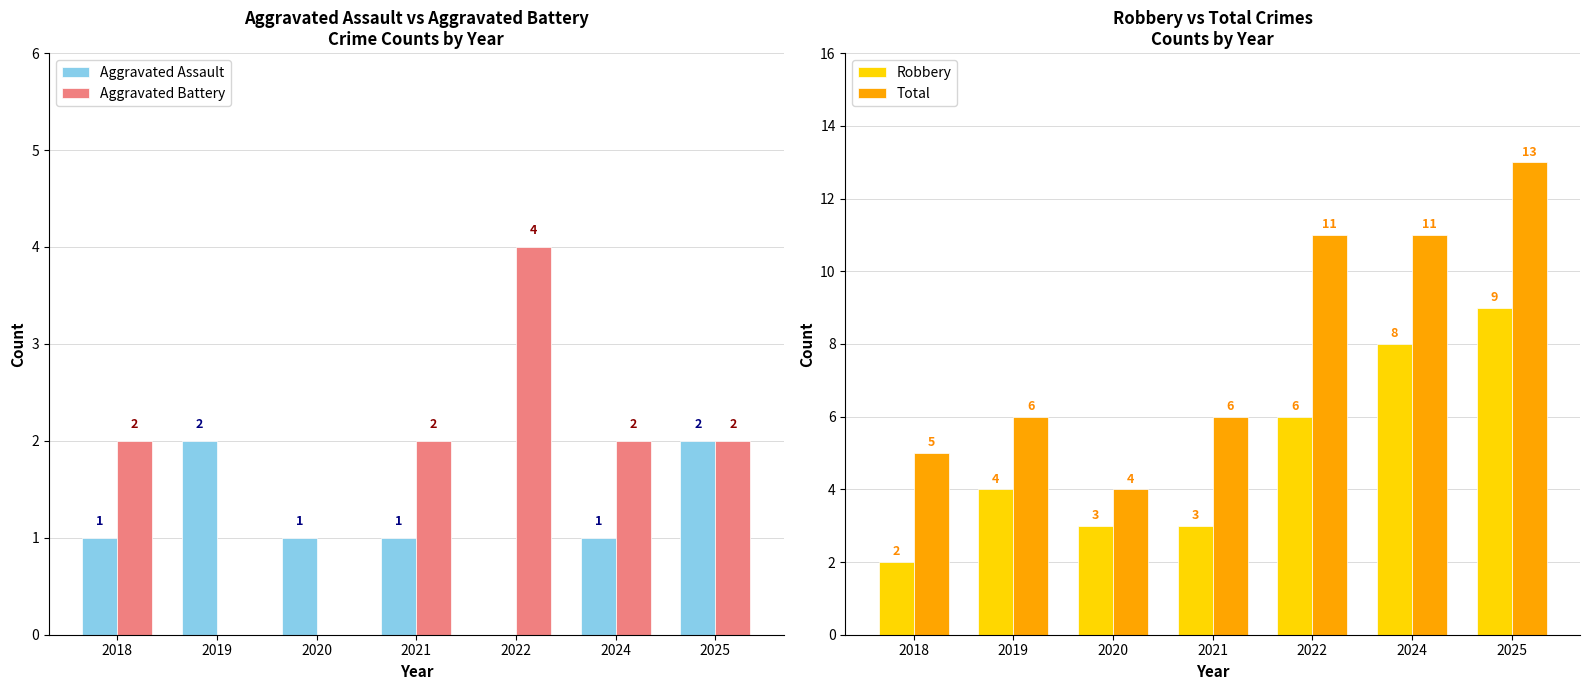

Reading left to right, extract all data points from this chart.

Aggravated Assault: 1	2	1	1	0	1	2
Aggravated Battery: 2	0	0	2	4	2	2
Robbery: 2	4	3	3	6	8	9
Total: 5	6	4	6	11	11	13